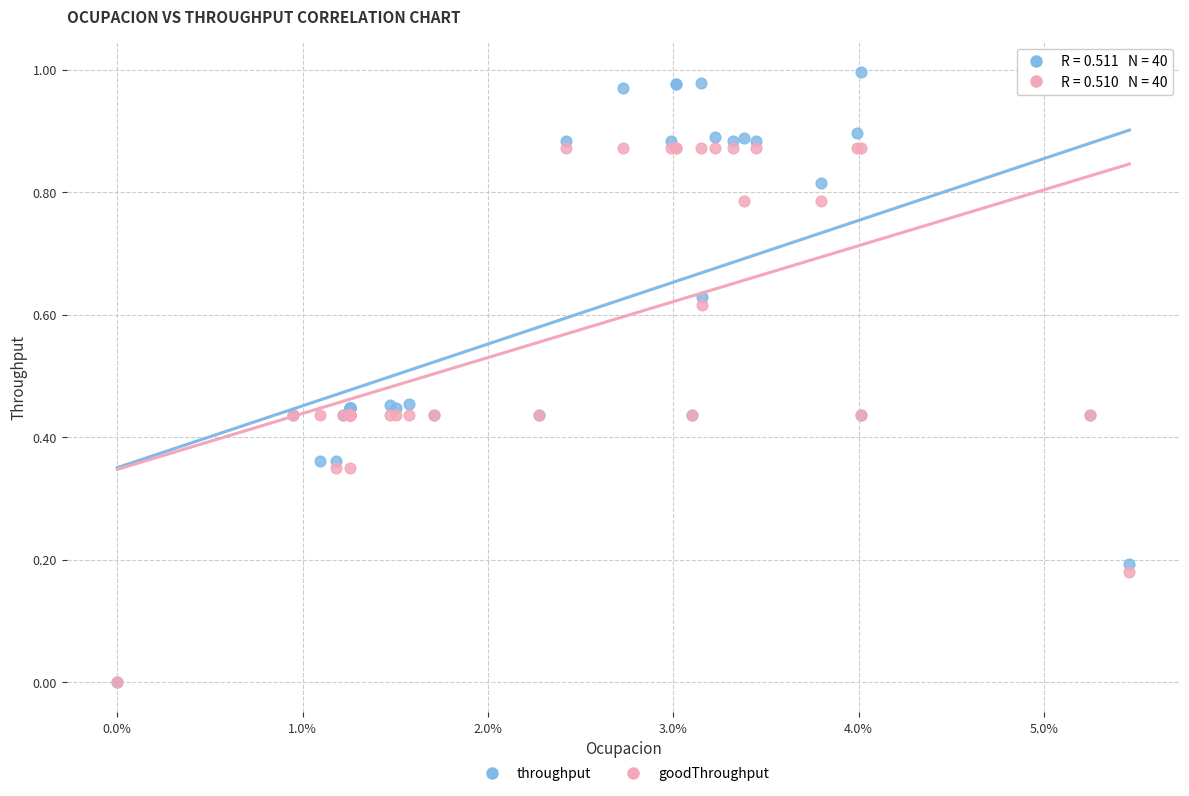

Which series has the widest spread of Y values?

throughput